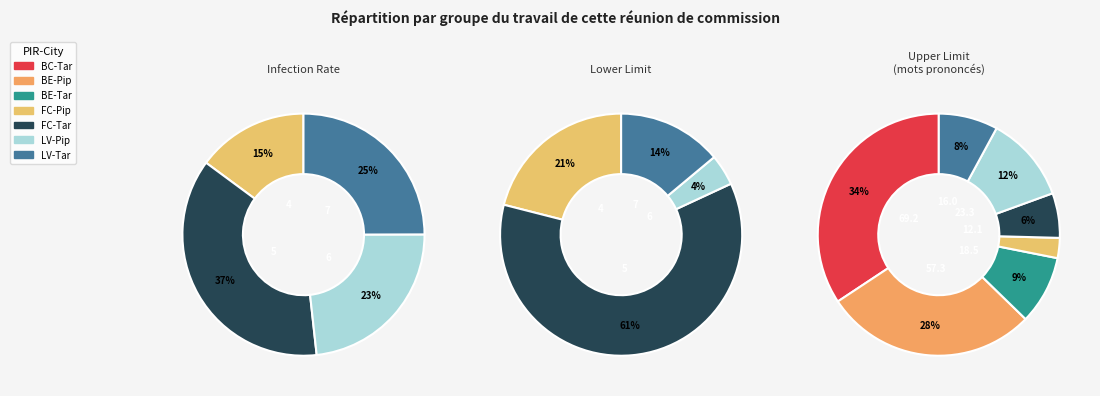

Do FC-Tar and BE-Tar together represent more than half of the pie?

No